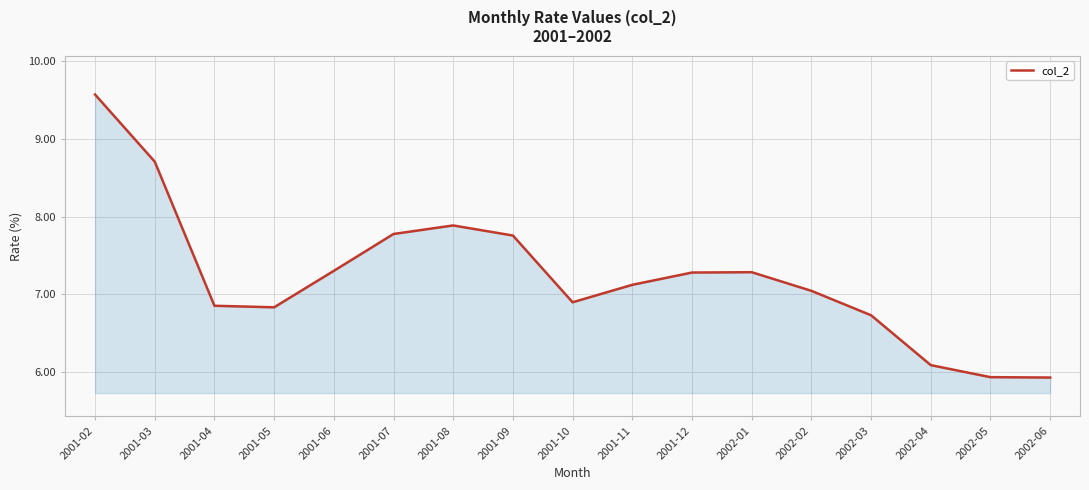

Where is the first local maximum?

2001-08